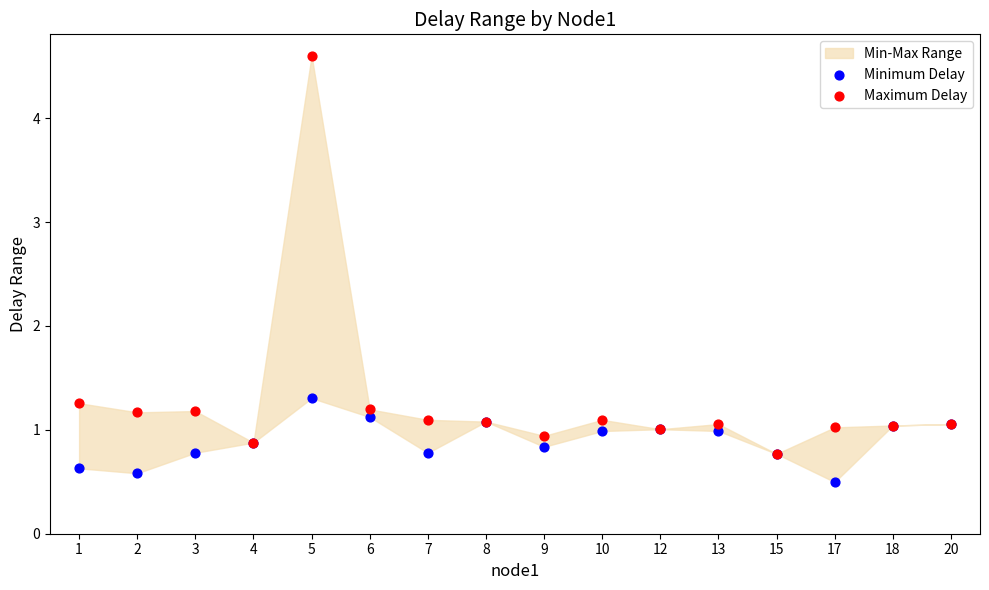

In the Maximum Delay series, what Y value is closest to 2?

1.3